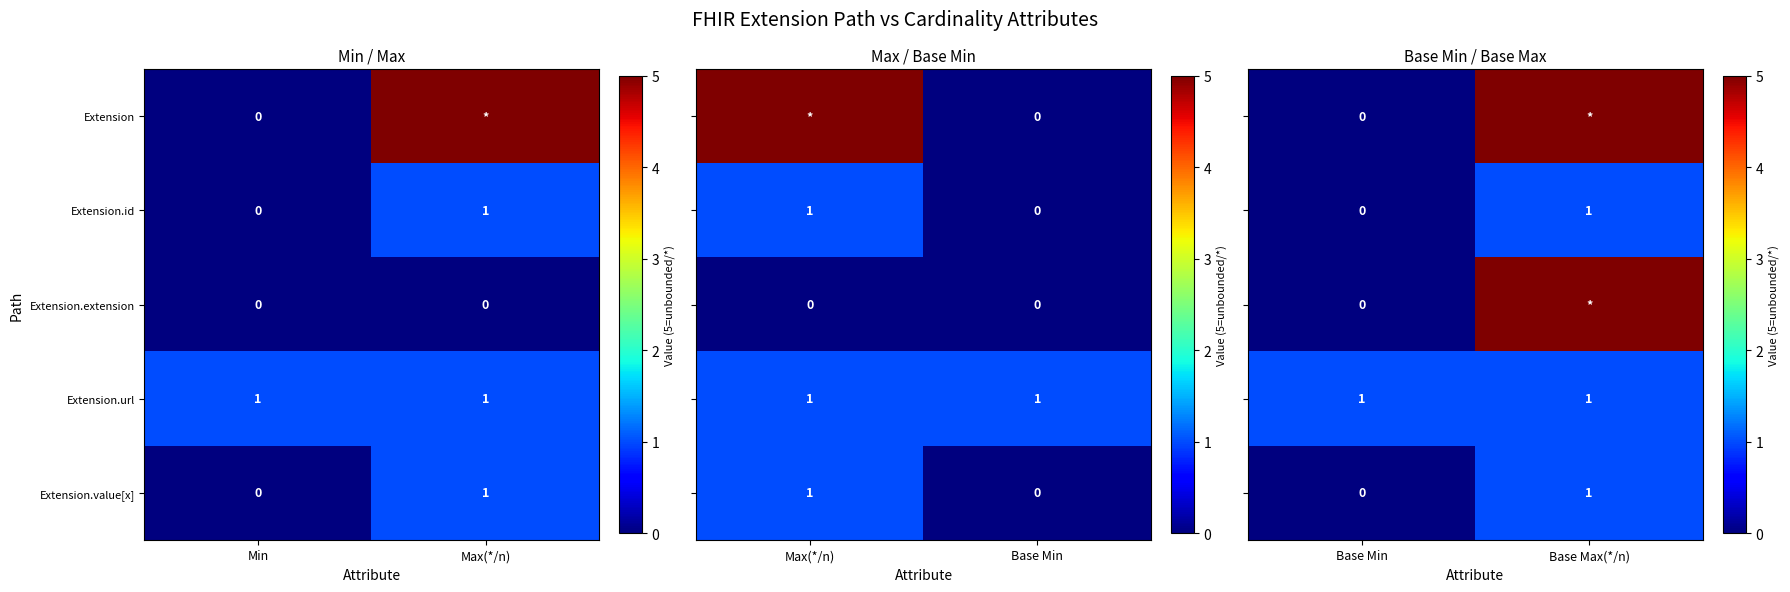

At which label is Extension.value[x] closest to 0?

Min